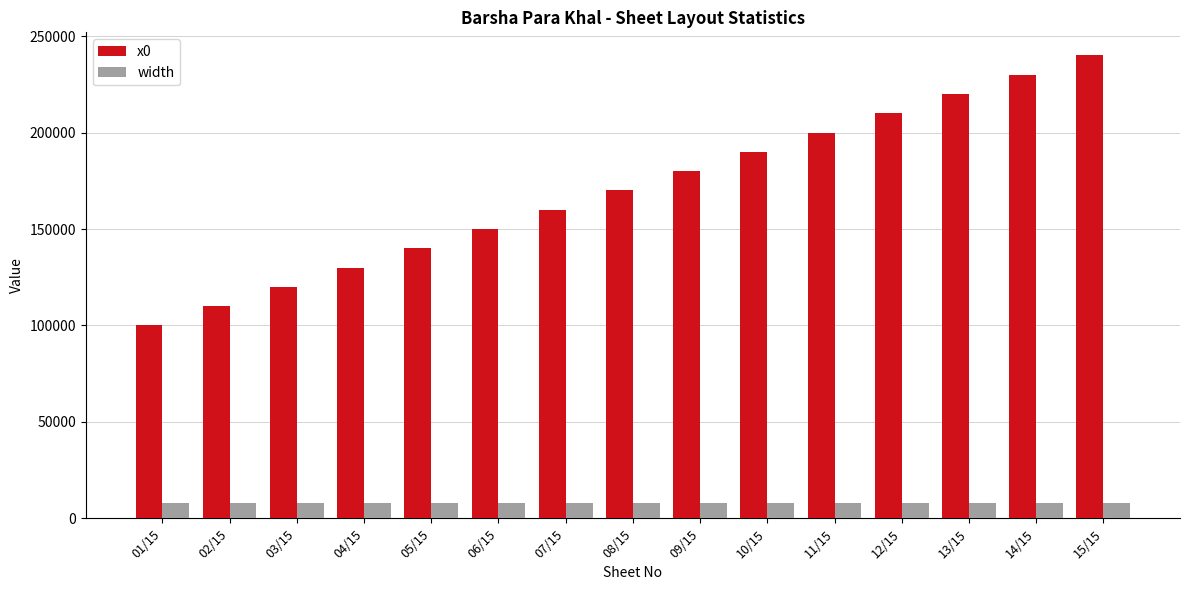

How many bars are there in total?

30